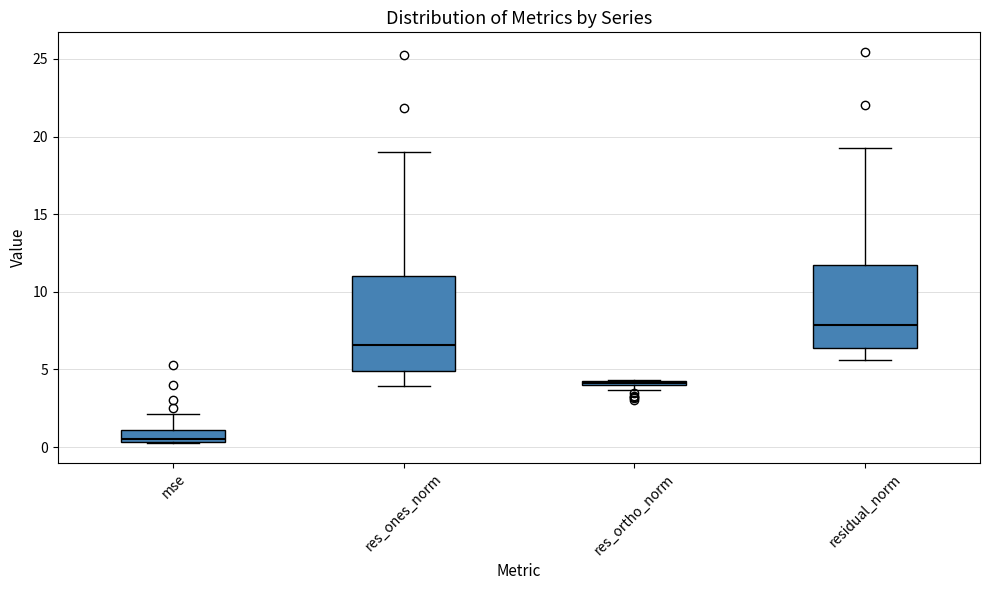

Comparing the boxes themselves (not the whiskers), which one is the tallest?

res_ones_norm